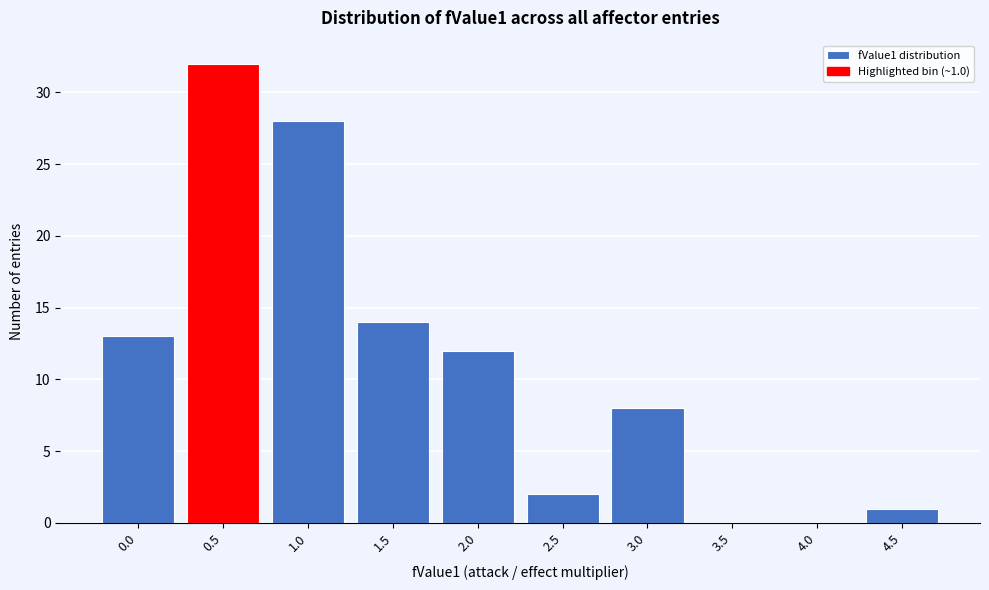

Reading left to right, what are all the values shown in this chart?

0.0=13	0.5=32	1.0=28	1.5=14	2.0=12	2.5=2	3.0=8	3.5=0	4.0=0	4.5=1